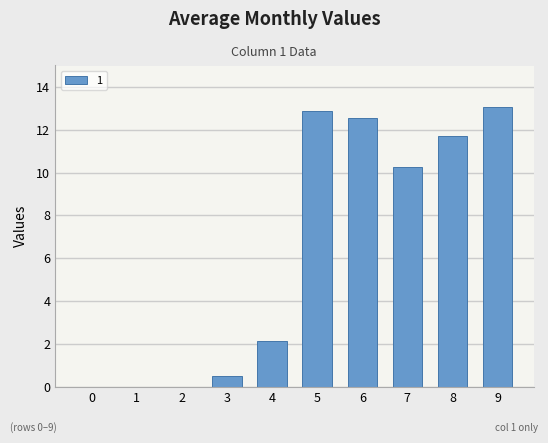

Approximately how many times larger is the value at 8 compared to 4?

5.5